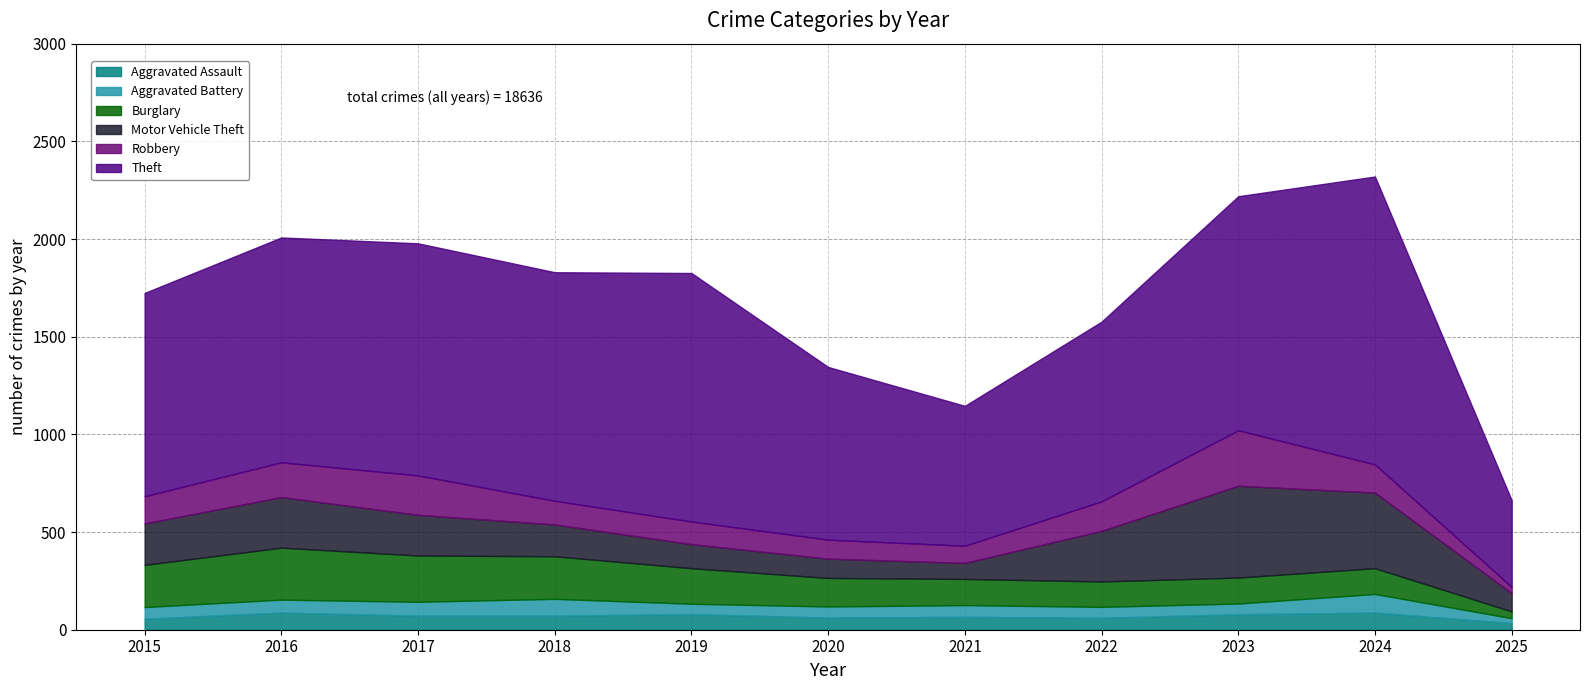

Where does the Motor Vehicle Theft series first go above 208?

2015